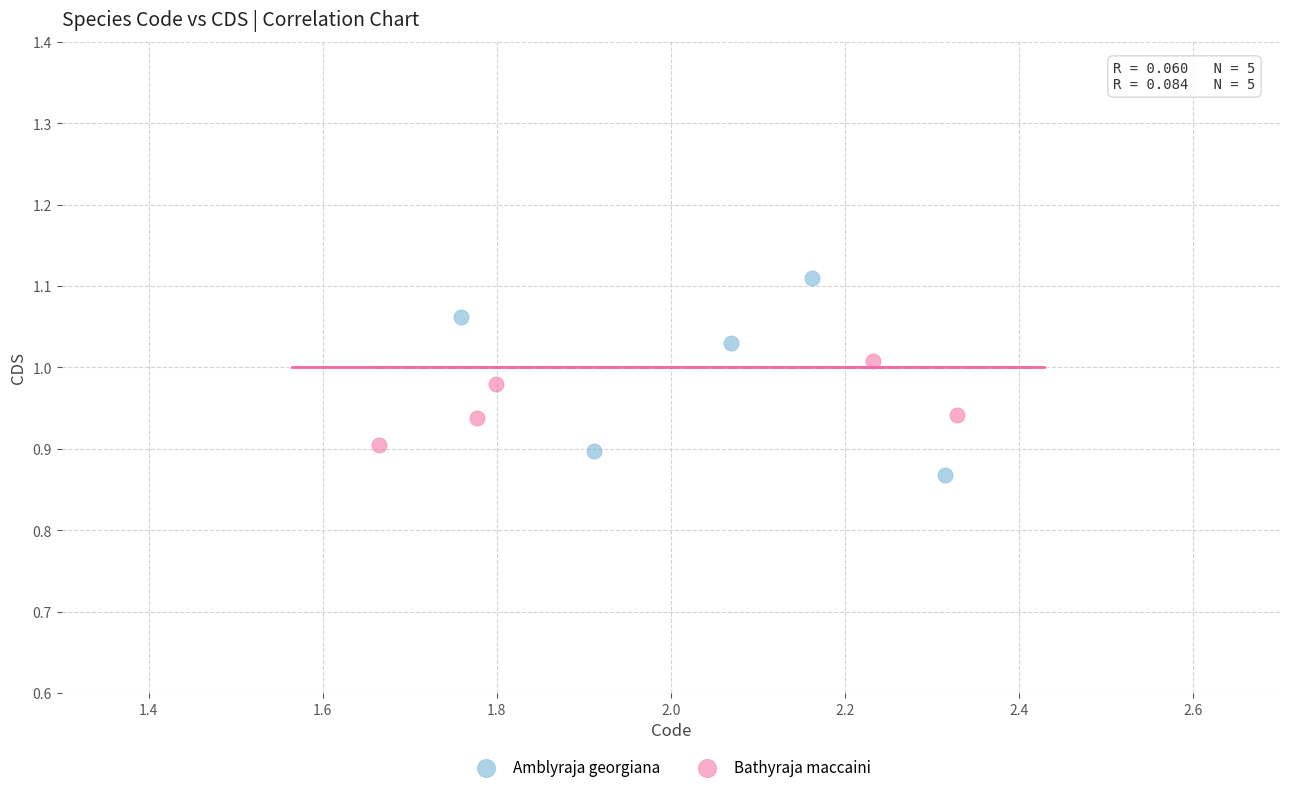

Which series has the largest Y range (max minus min)?

Amblyraja georgiana